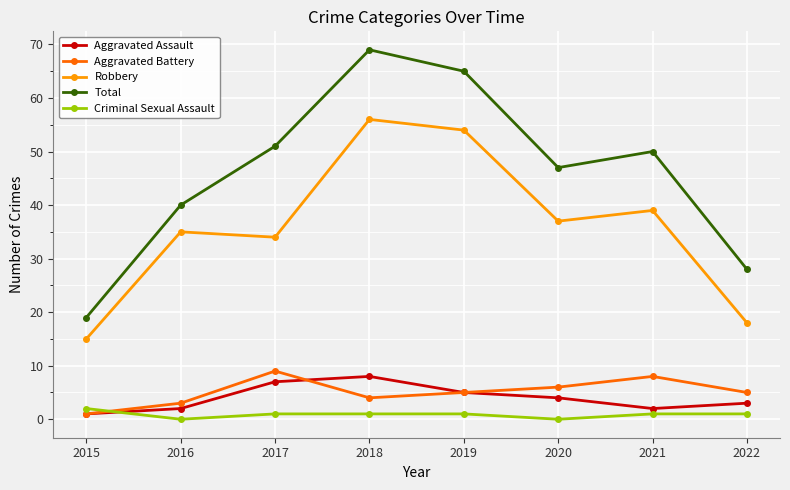

Is it true that Criminal Sexual Assault equals 1 at 2018?

True